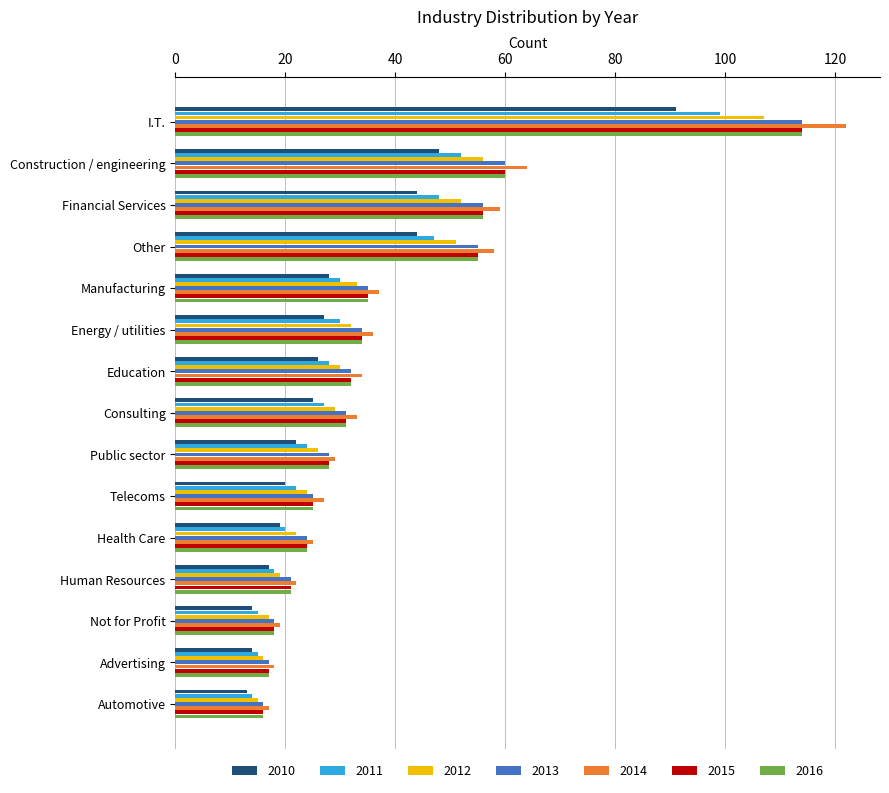

Is the value of 2014 at Health Care greater than the value of 2012 at Advertising?

Yes